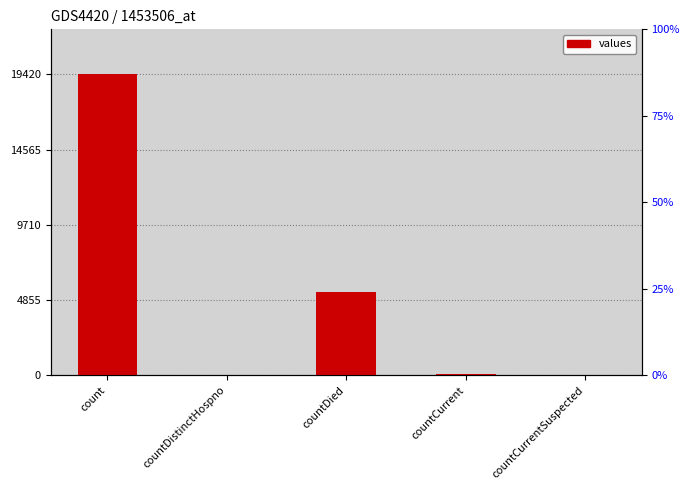

How many bars are there in total?

5